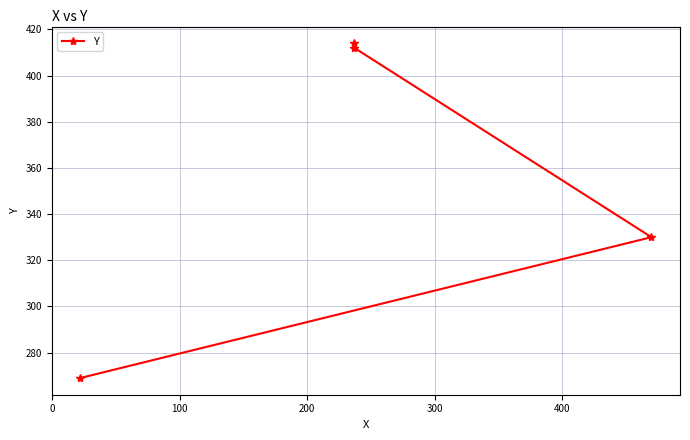

What is the maximum value shown in the chart?

414